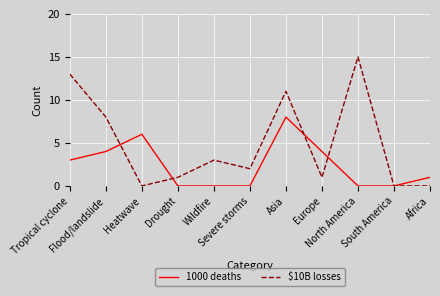

What is the total value across all series at Wildfire?

3